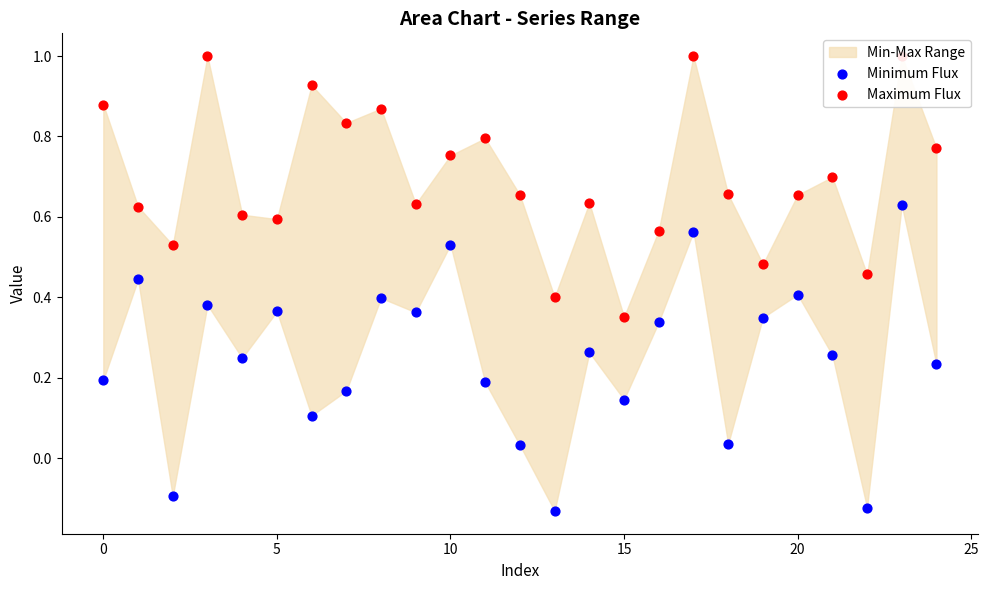

At how many categories does at least one series exceed 0?

25